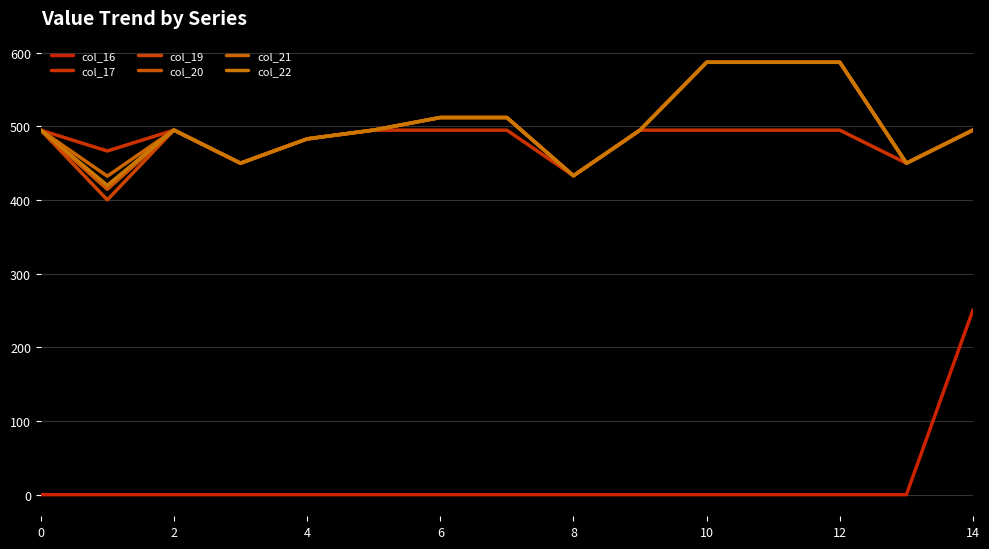

Does the chart have visible grid lines?

Yes